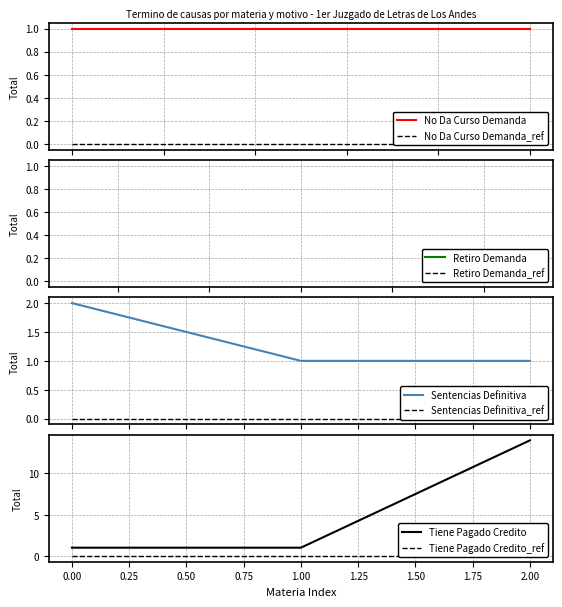

At which label does Tiene Pagado Credito reach its peak?

2.00